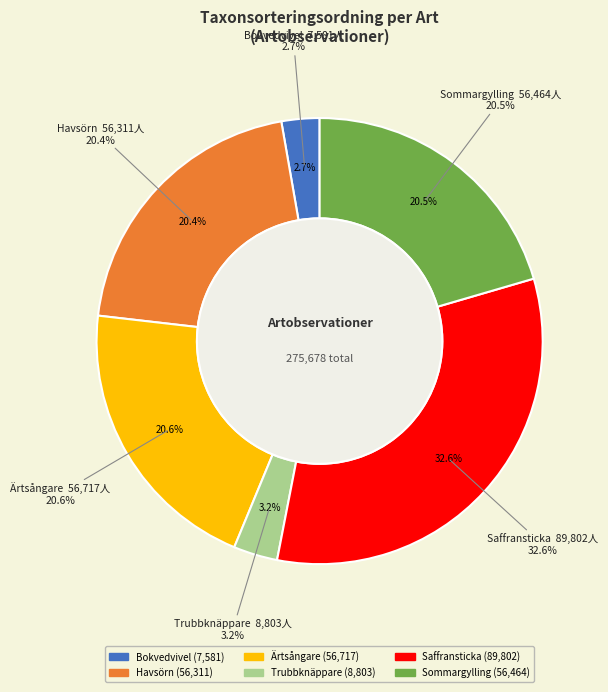

Which has a higher value, Sommargylling or Bokvedvivel?

Sommargylling